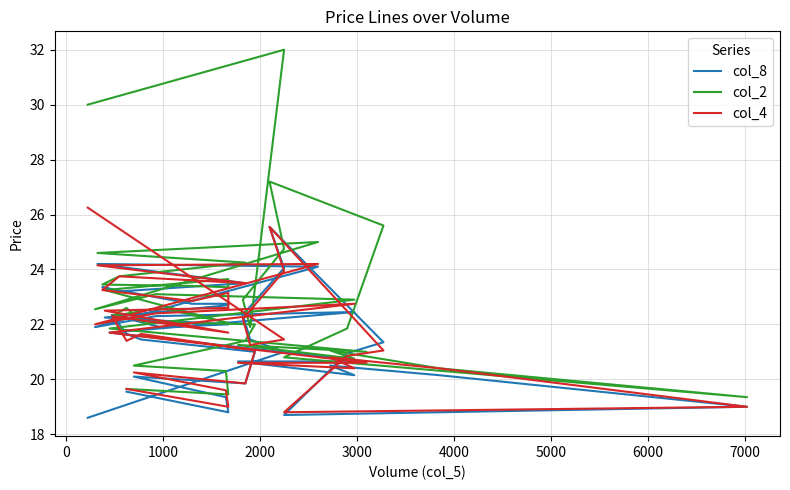

Does the chart have visible grid lines?

Yes